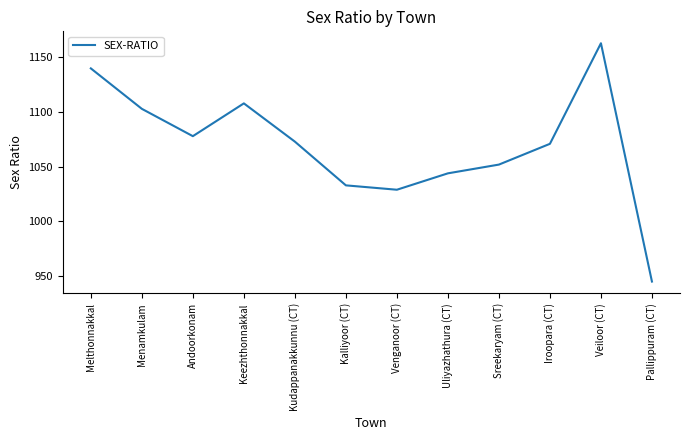

Reading left to right, extract all data points from this chart.

1140	1103	1078	1108	1073	1033	1029	1044	1052	1071	1163	945